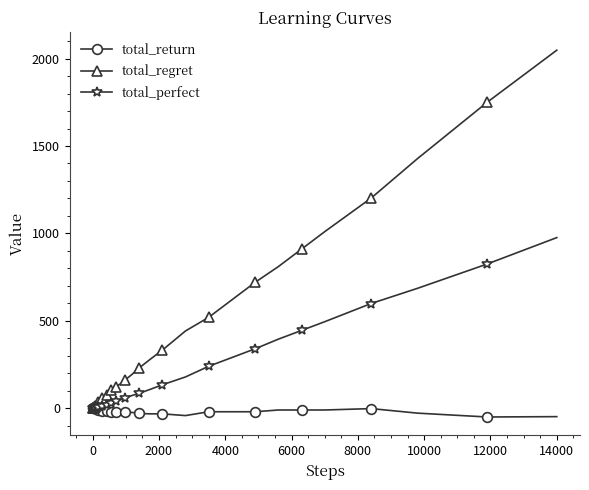

What is the minimum value shown in the chart?

-50